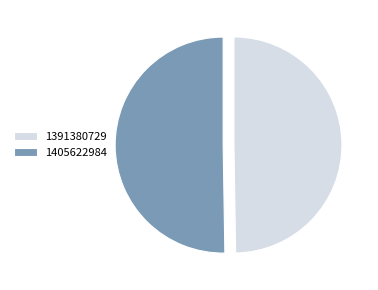

What is the majority slice?

1405622984